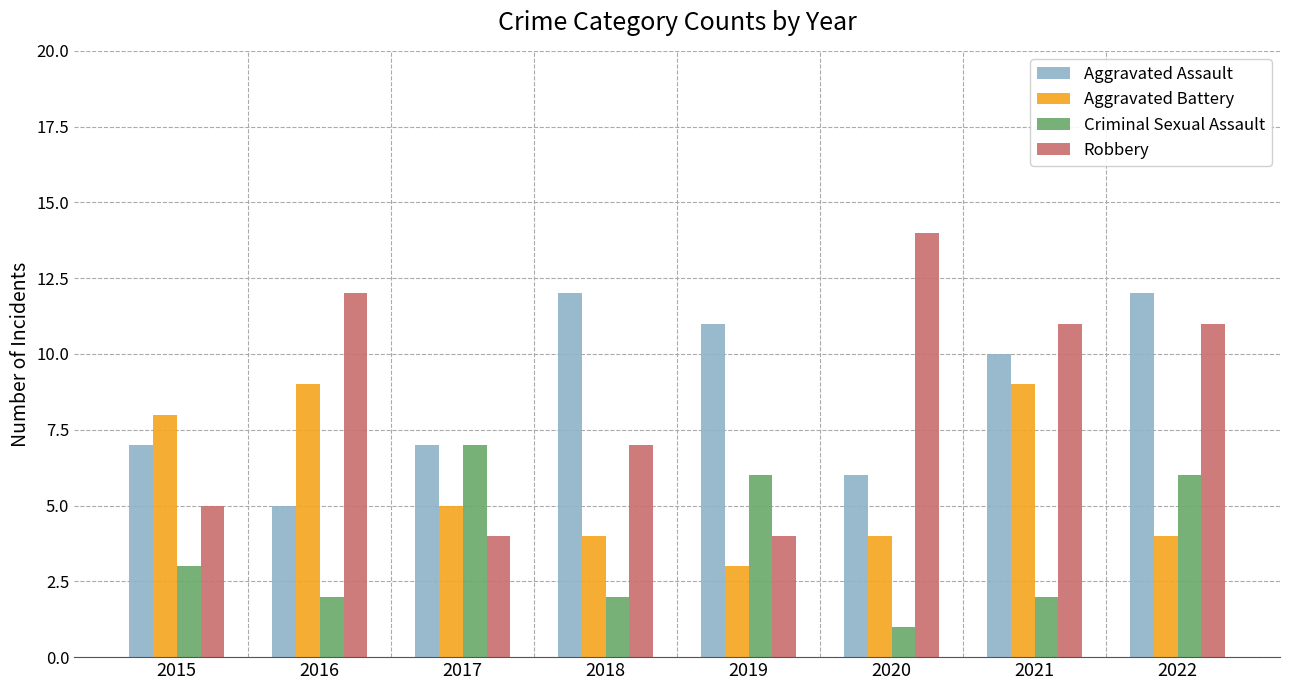

At how many categories does at least one series exceed 10?

6